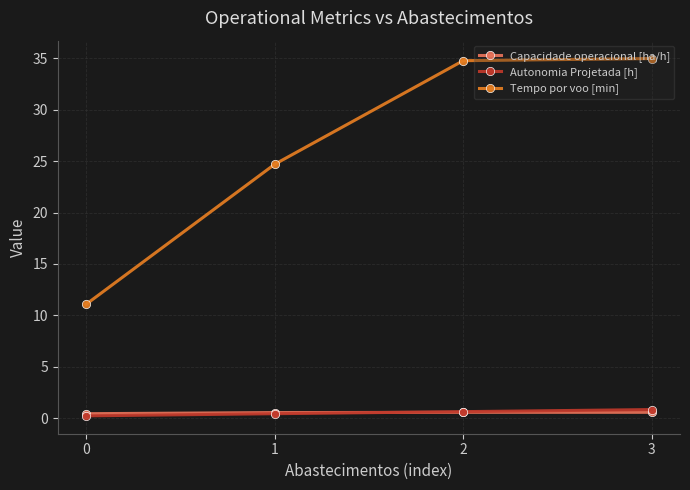

The Autonomia Projetada [h] series shows 0.8 at 3. True or false?

True